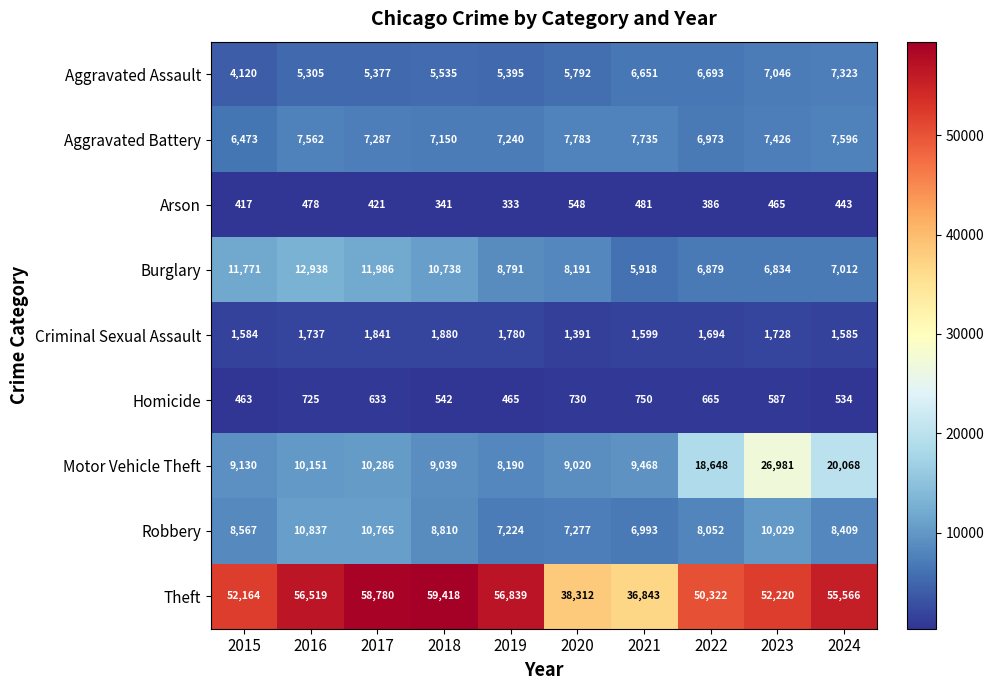

How many data points does each series have?

10